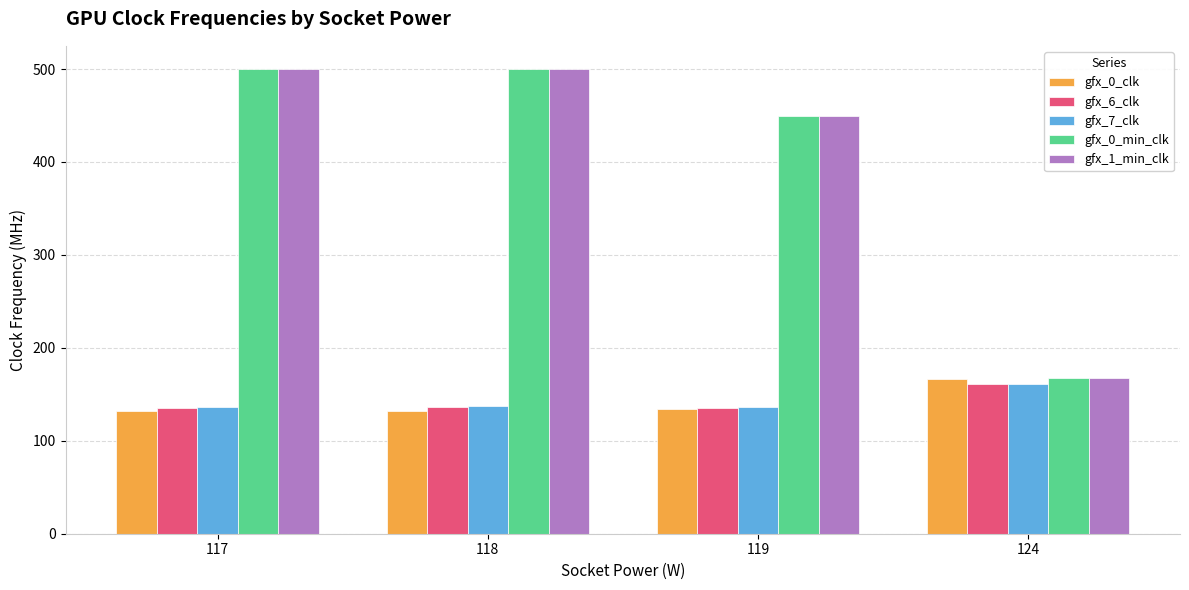

Is the value of gfx_0_min_clk at 118 greater than the value of gfx_0_clk at 119?

Yes